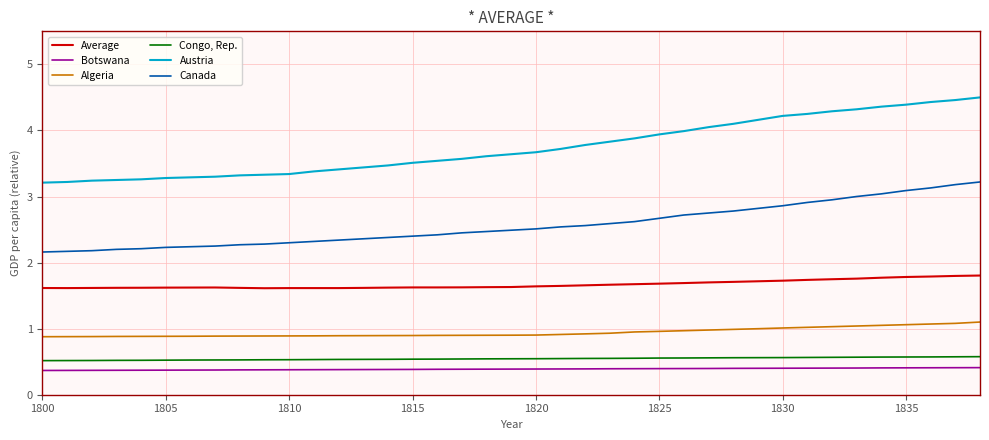

Which series has the largest total across all categories?

Austria